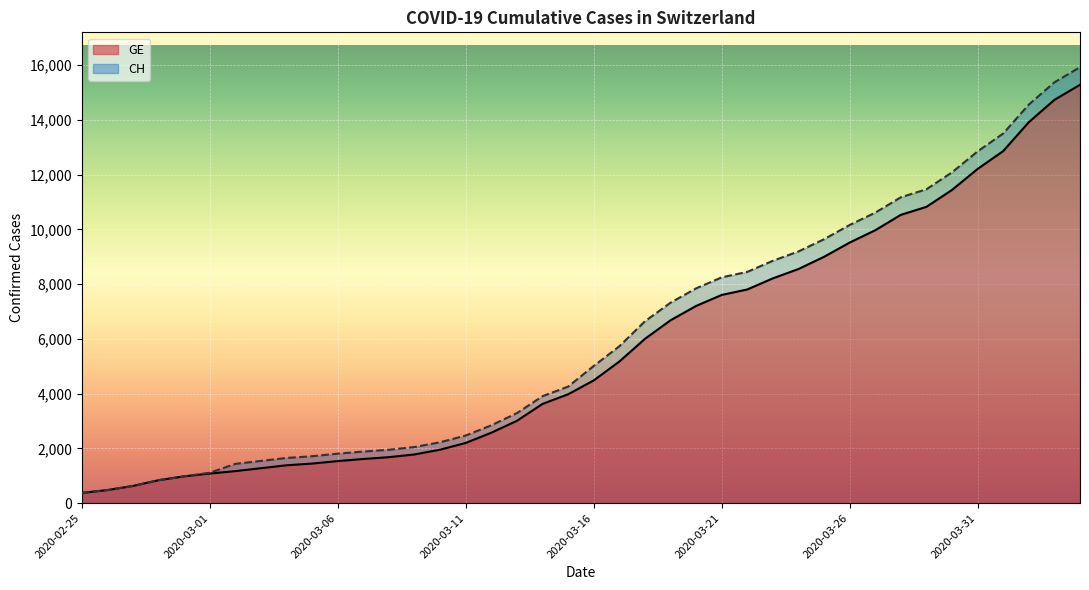

True or false: CH and GE cross at least once.

False